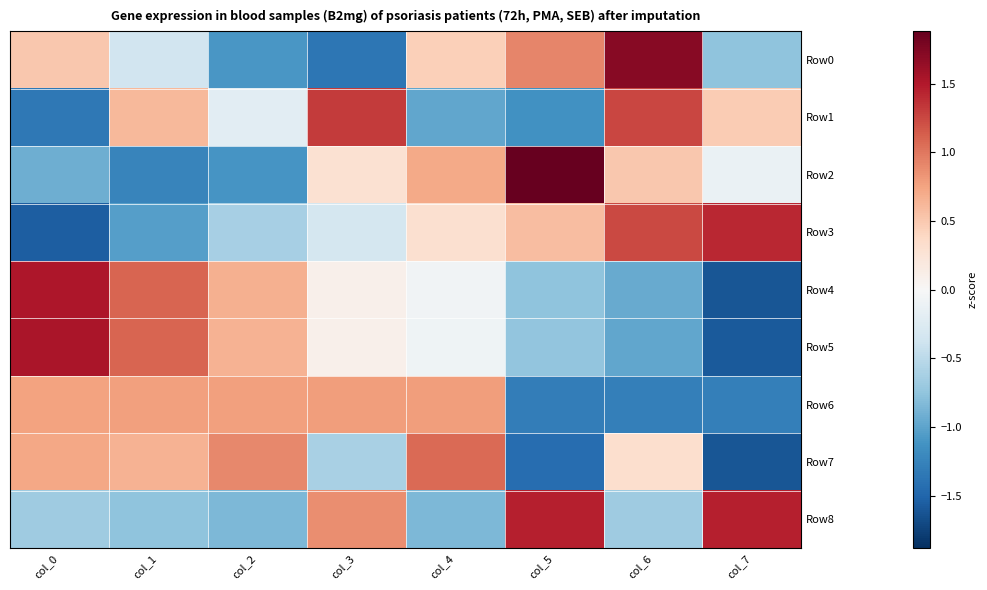

At how many categories does at least one series exceed 0?

8